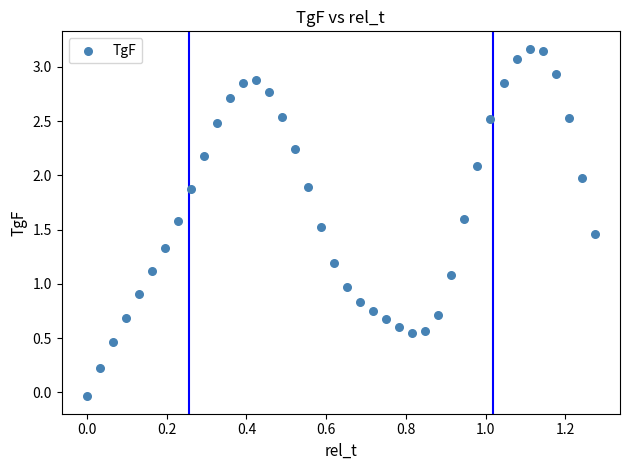

What is the range of X values (max minus min)?

1.3